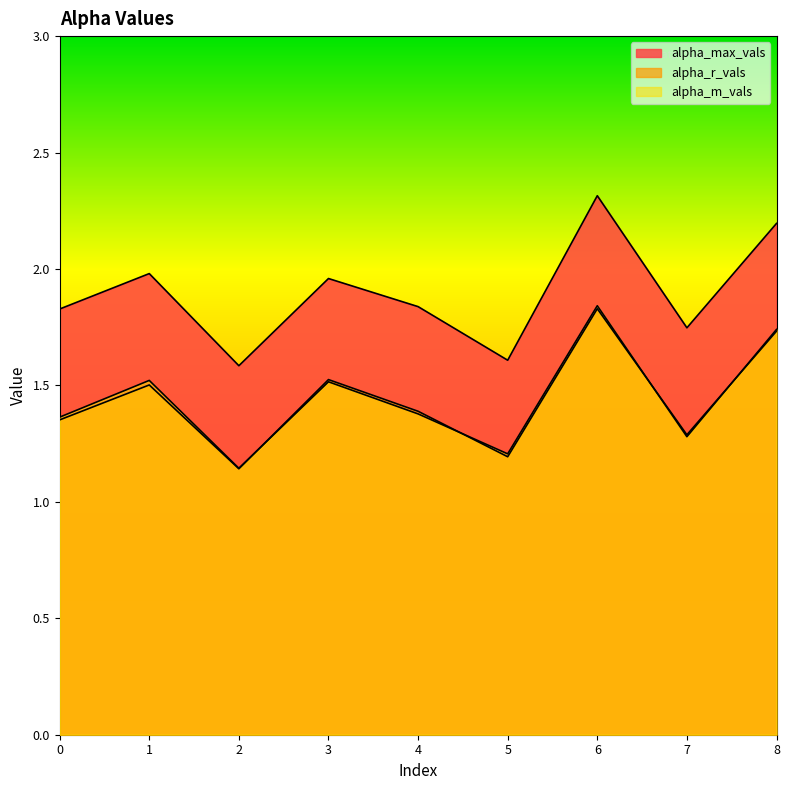

What is the spread (max minus min) of values at 0?

0.5